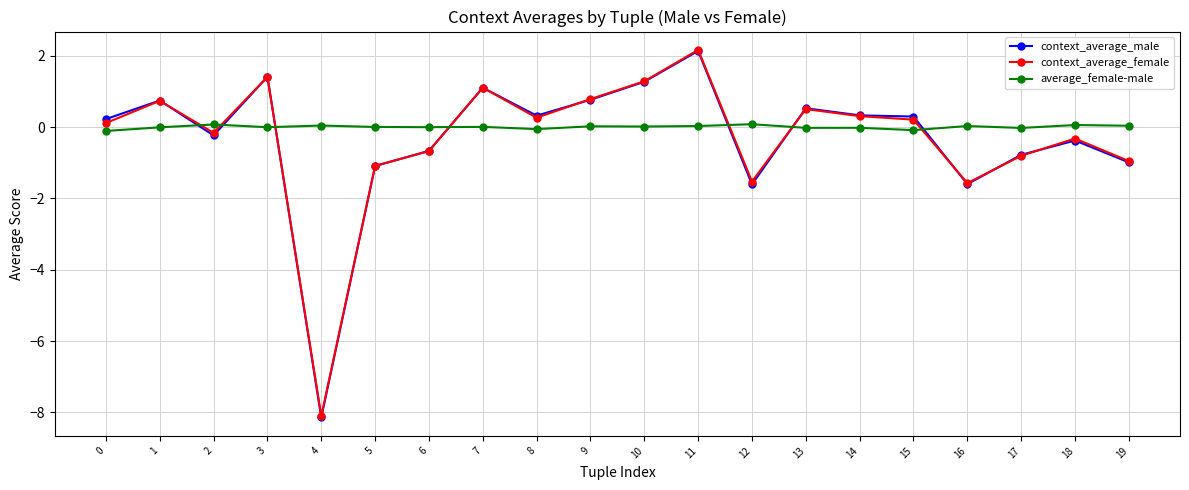

At which label does context_average_female reach its minimum?

4